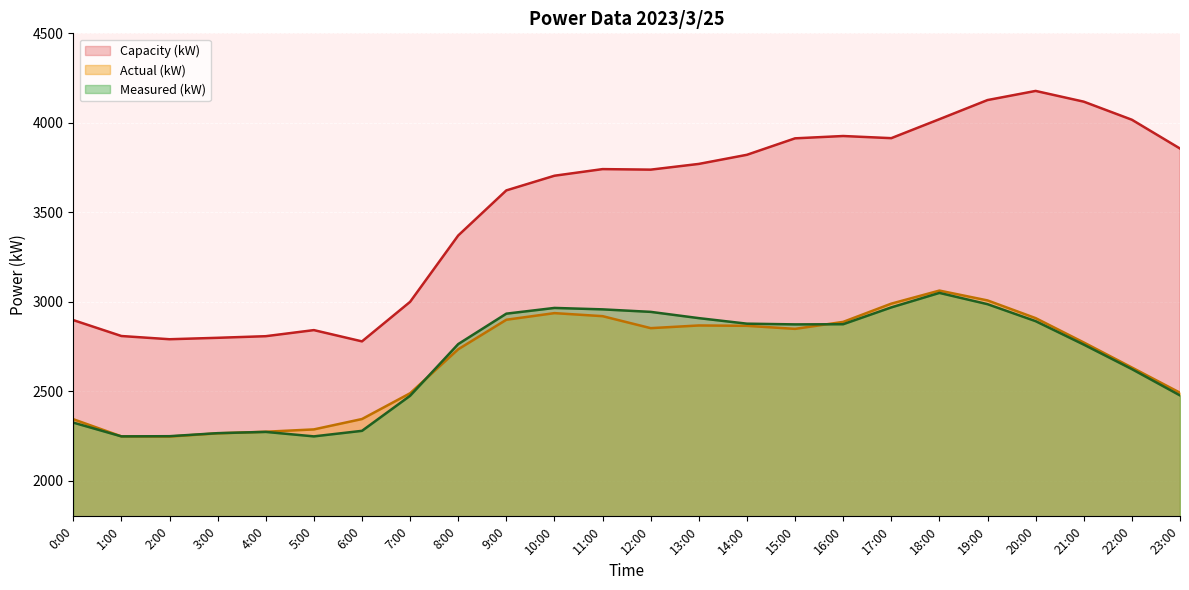

Rank the series at 20:00 from lowest to highest value.

Measured (kW), Actual (kW), Capacity (kW)